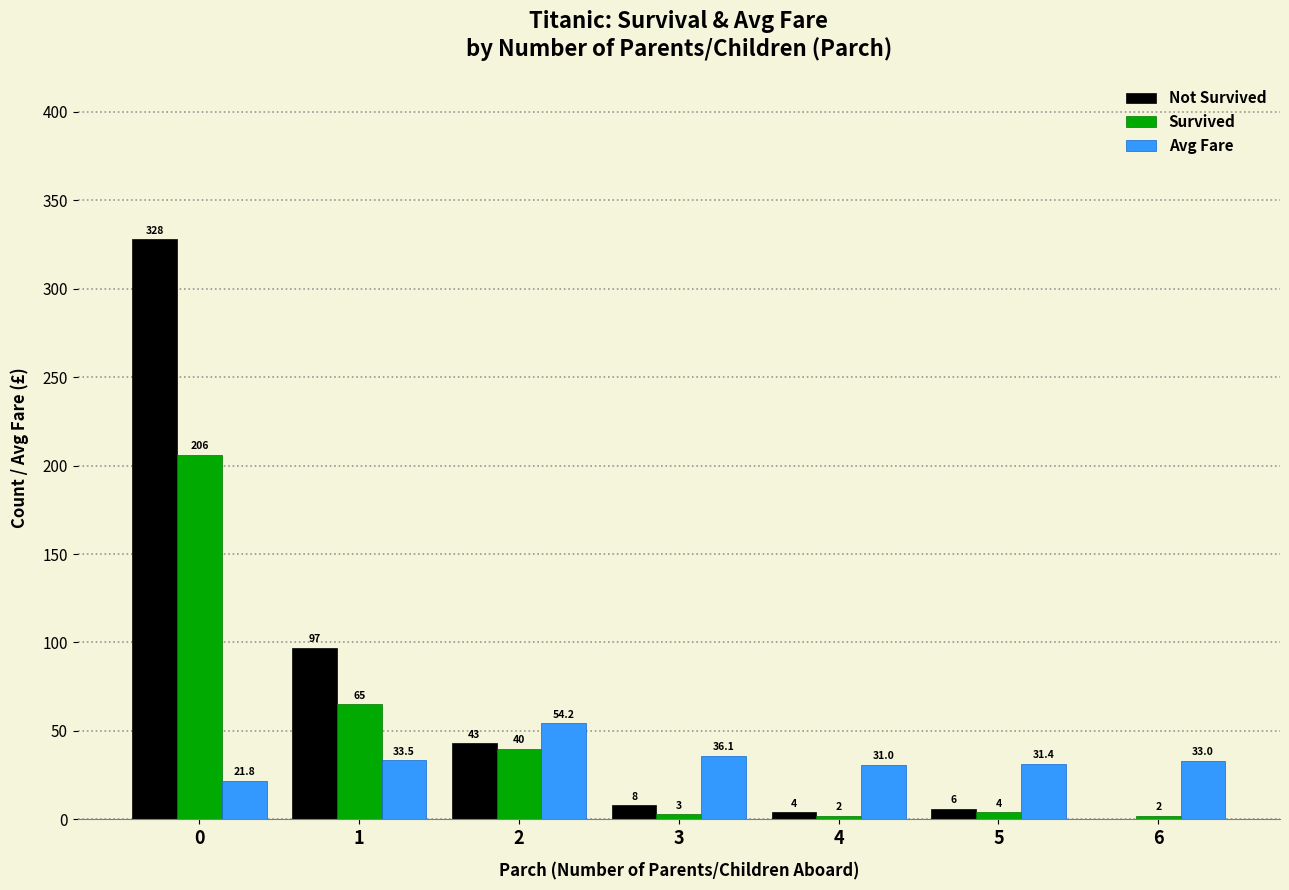

What is the difference between the Survived values at 3 and 6?

1.0